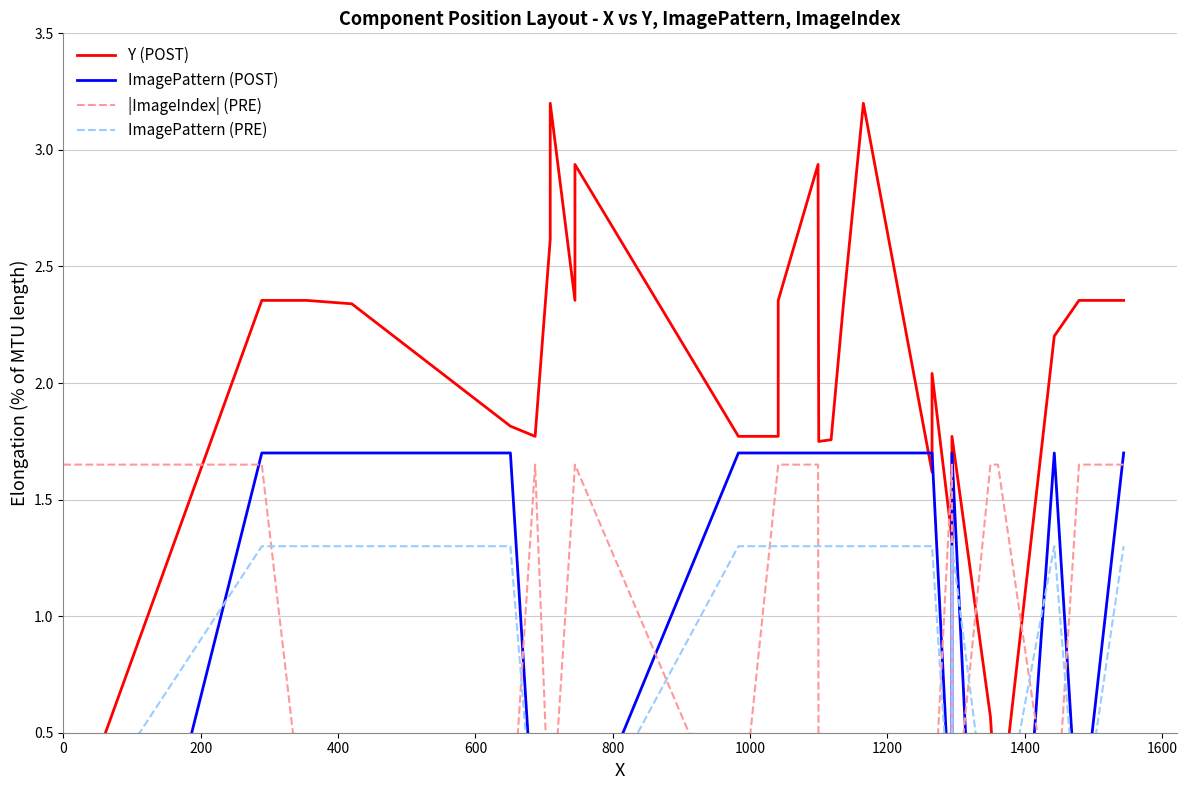

What is the difference between the maximum and minimum values in the |ImageIndex| (PRE) series?

1.6